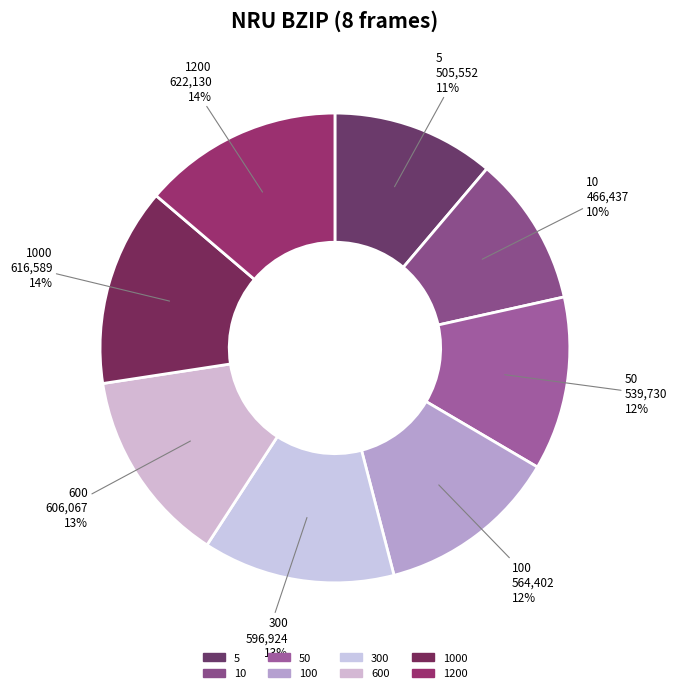

Combined, do 1000 and 100 account for over 50%?

No